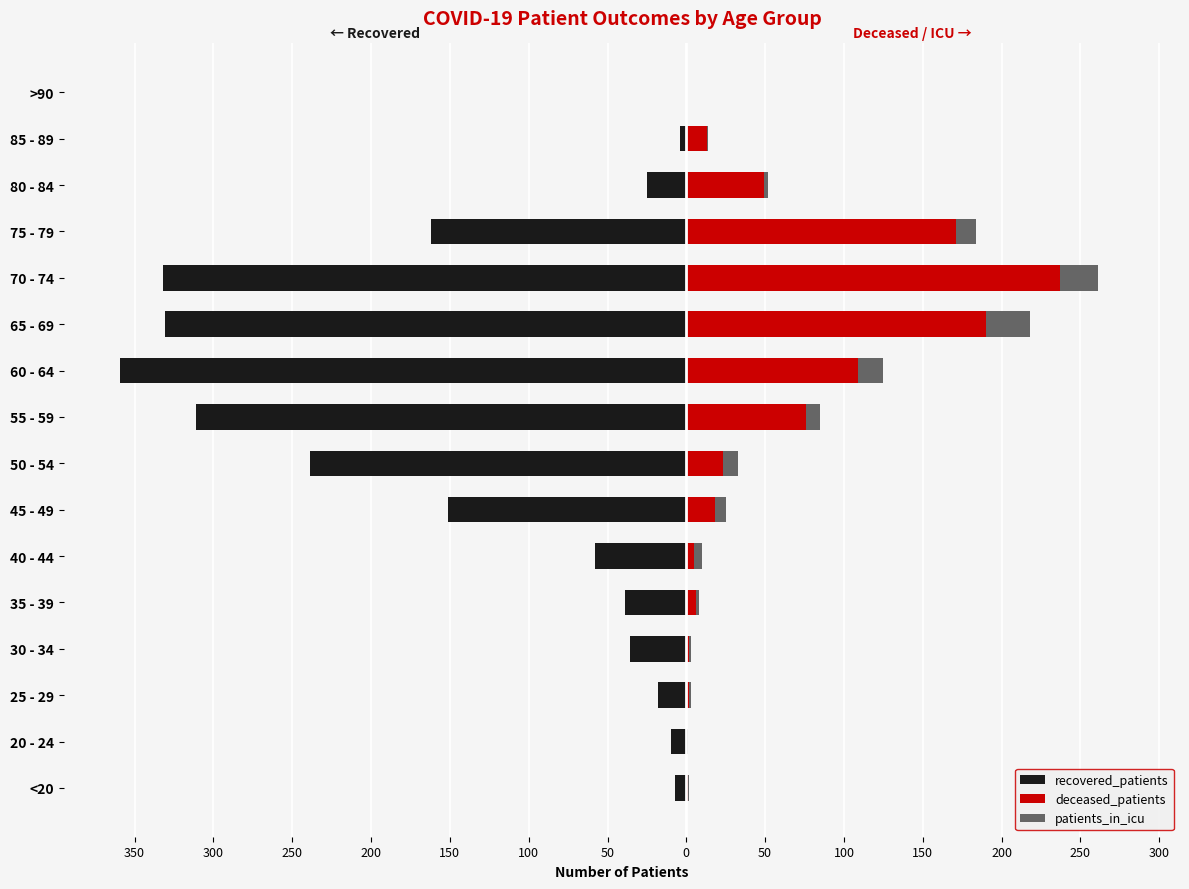

What is the approximate value of recovered_patients at 35 - 39?

-39